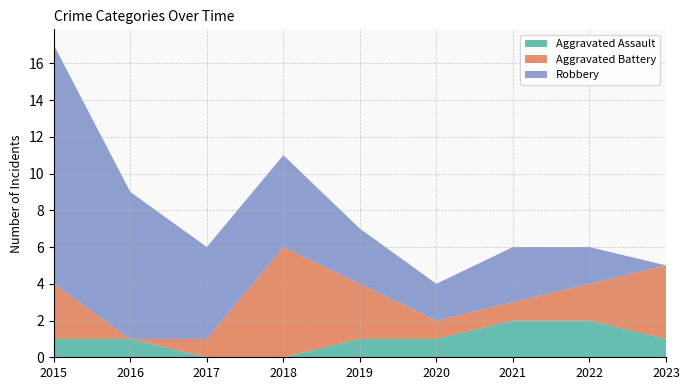

Reading right to left, transcribe all the data shown in this chart.

Aggravated Assault: 1	2	2	1	1	0	0	1	1
Aggravated Battery: 4	2	1	1	3	6	1	0	3
Robbery: 0	2	3	2	3	5	5	8	13